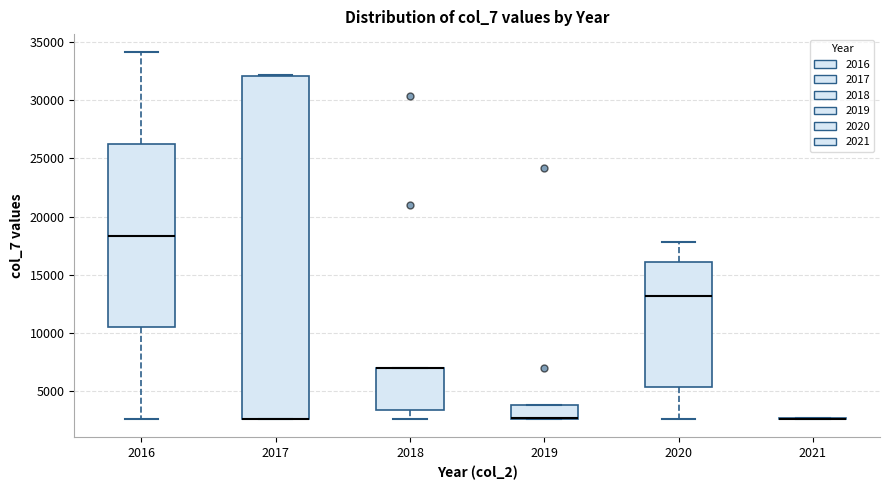

Reading left to right, transcribe this box plot: for each box, give where its median line is, the range the box spans, and where its two whiskers end, as read against the y-axis. The values are not printed on the chart, so give them approximately, as read against the axis.

2016: median 18500, box 10500 to 26000, whiskers 2500 to 34000
2017: median 2500 (drawn on the box's lower edge), box 2500 to 32000, whiskers 2500 to 32000
2018: median 7000 (drawn on the box's upper edge), box 3500 to 7000, whiskers 2500 to 7000
2019: median 2500 (drawn on the box's lower edge), box 2500 to 4000, whiskers 2500 to 4000
2020: median 13000, box 5500 to 16000, whiskers 2500 to 18000
2021: box collapsed to a line at 2500, whiskers 2500 to 2500